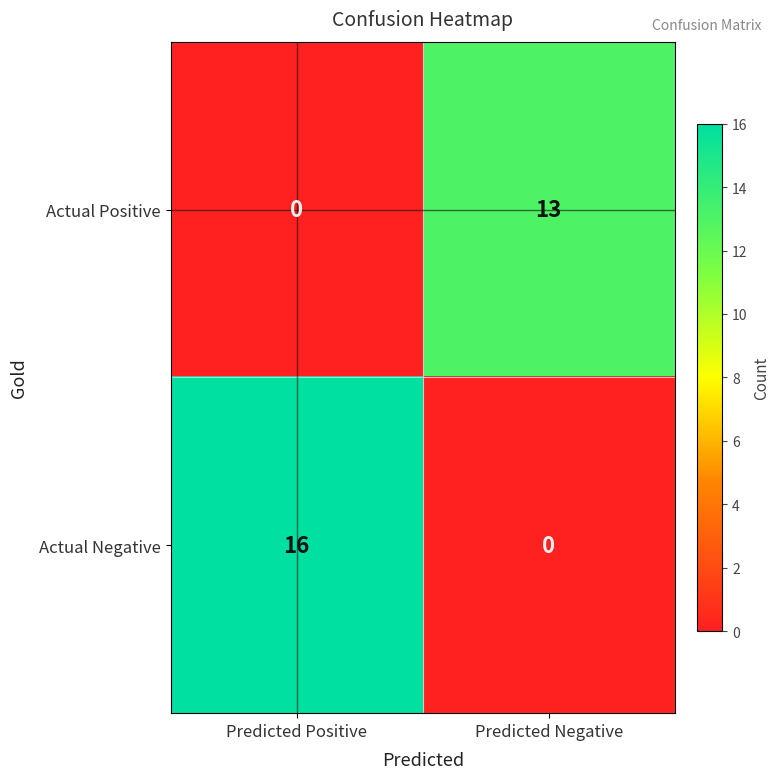

Where is Actual Positive nearest to the value 6?

Predicted Positive